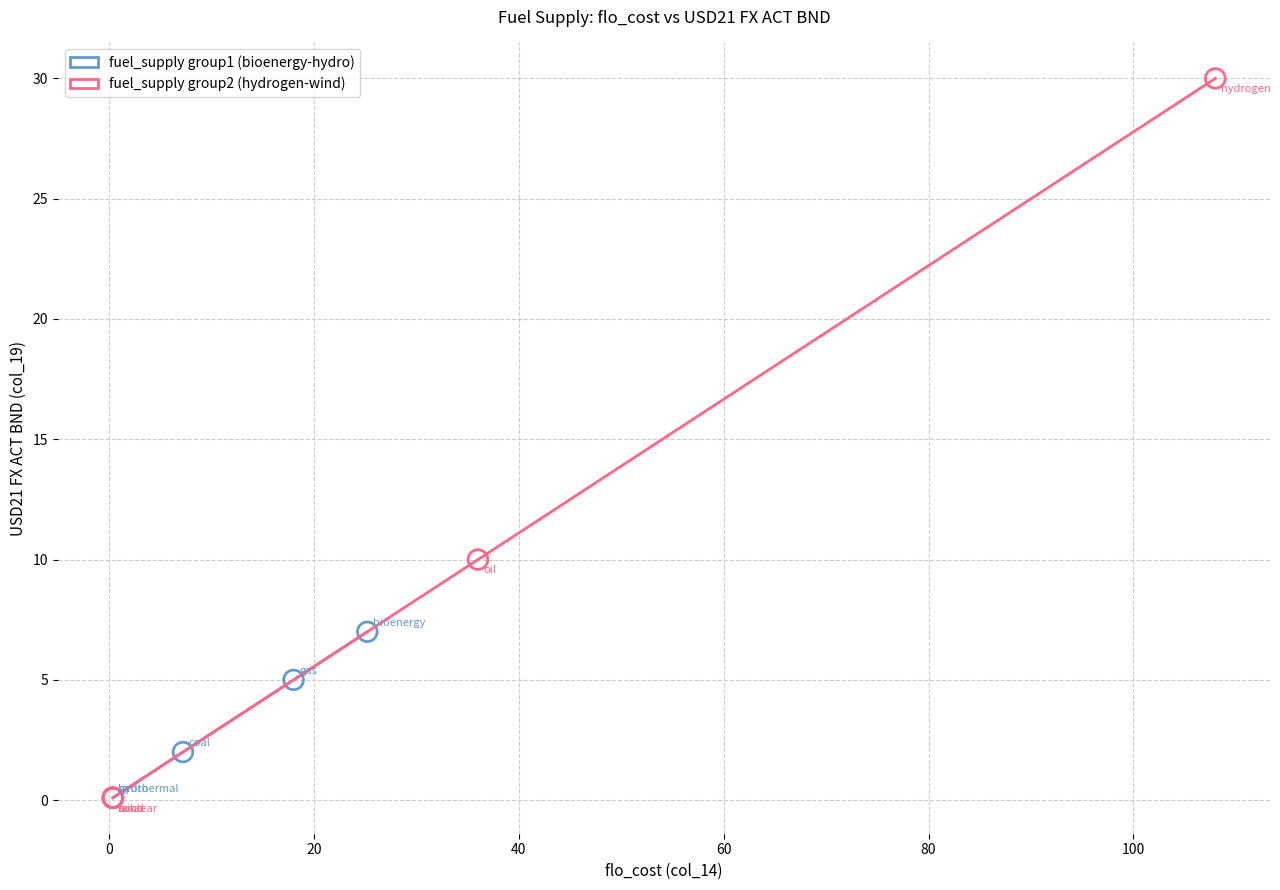

Which series reaches the maximum Y coordinate?

fuel_supply group2 (hydrogen-wind)